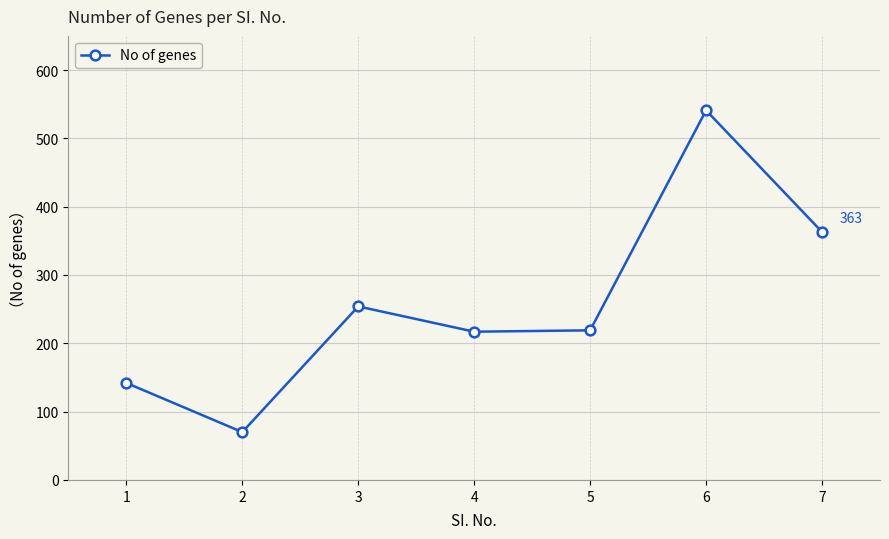

True or false: the data shows 324 at 4.

False